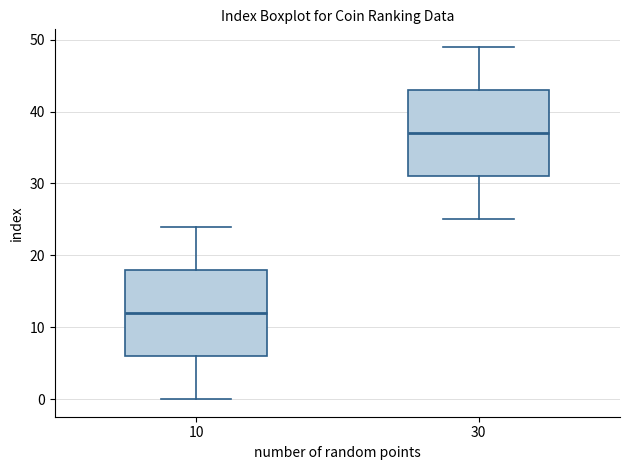

Where does the upper whisker of the box at x = 30 end on the y-axis? The values are not printed on the chart, so give them approximately, as read against the axis.

49